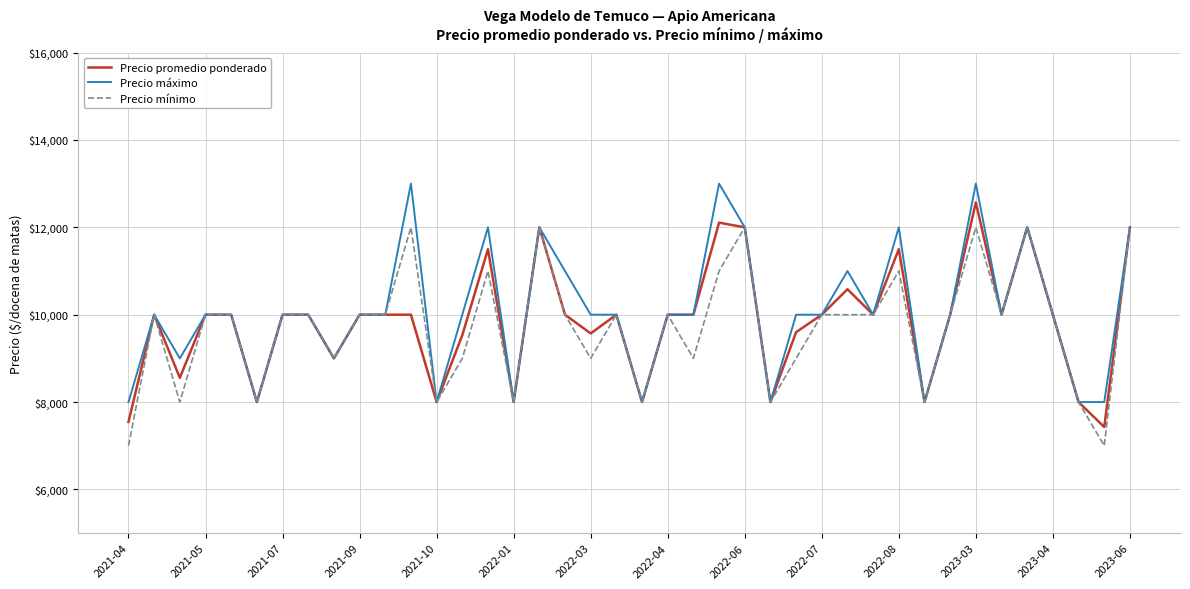

What is the maximum value for Precio máximo?

13000